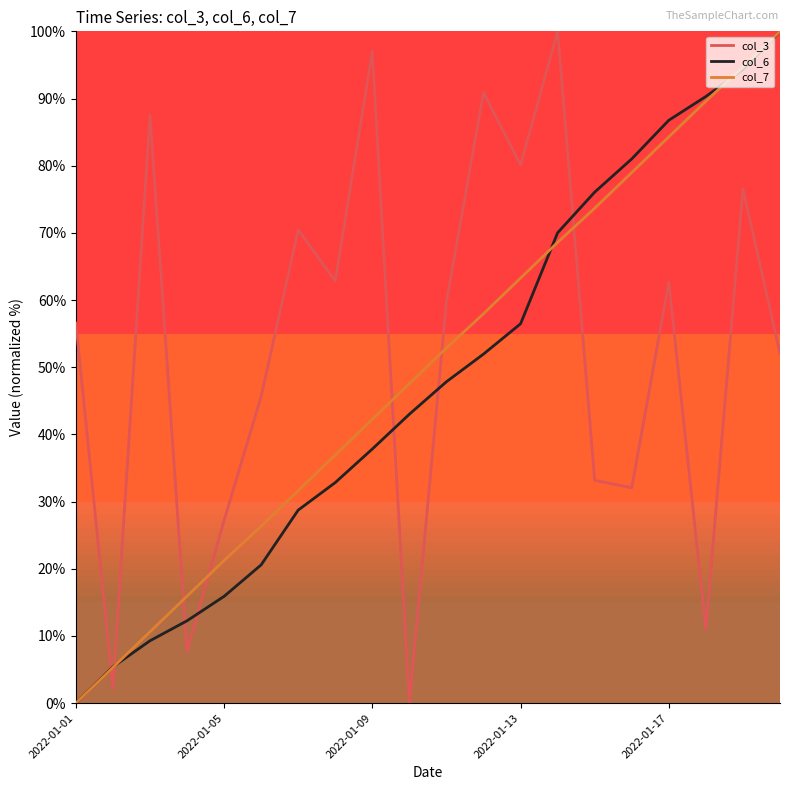

How many distinct data groups are displayed?

3